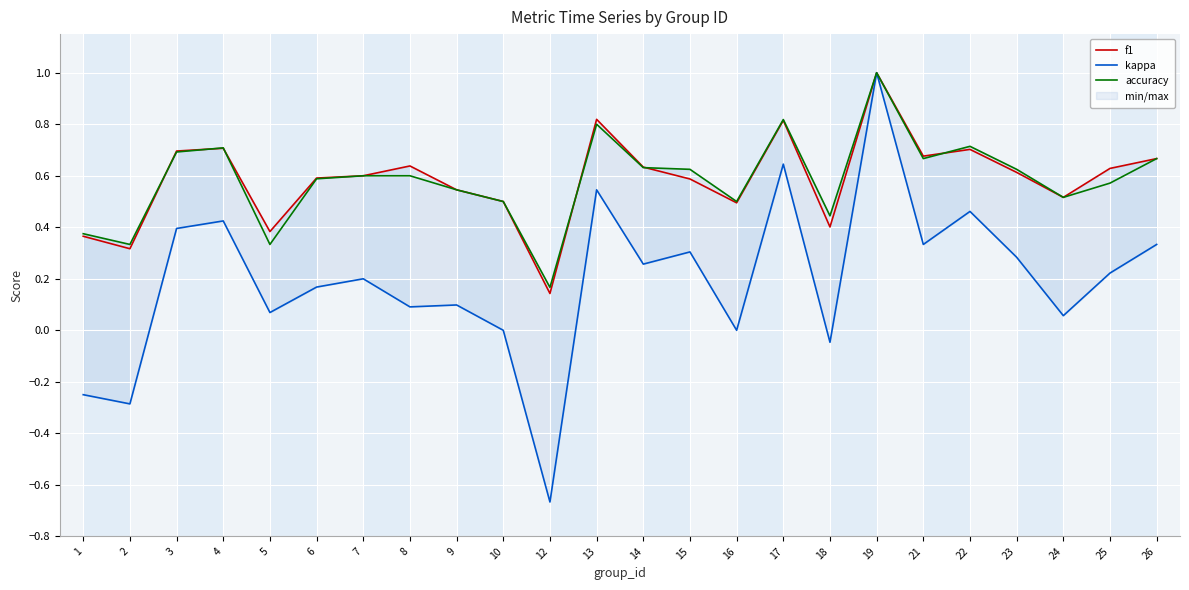

What is the difference between the second highest and minimum values in the accuracy series?

0.7